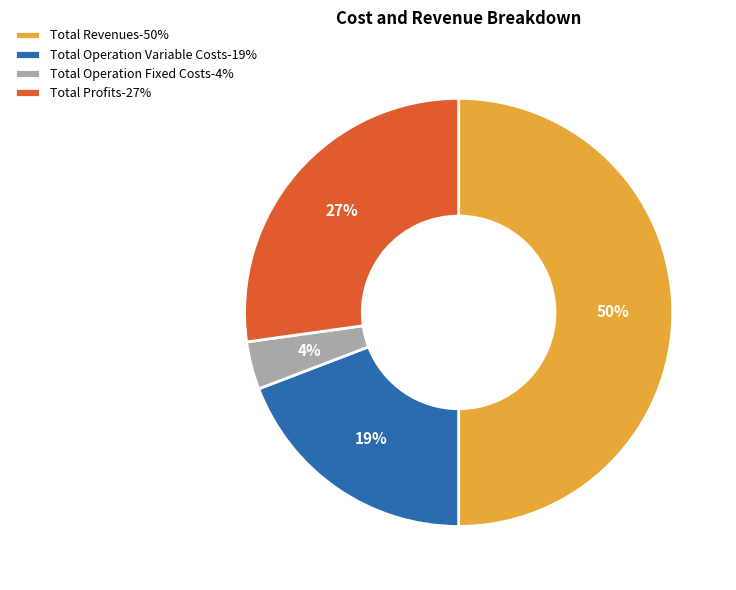

True or false: Total Revenues-50% accounts for 50% of the total.

True